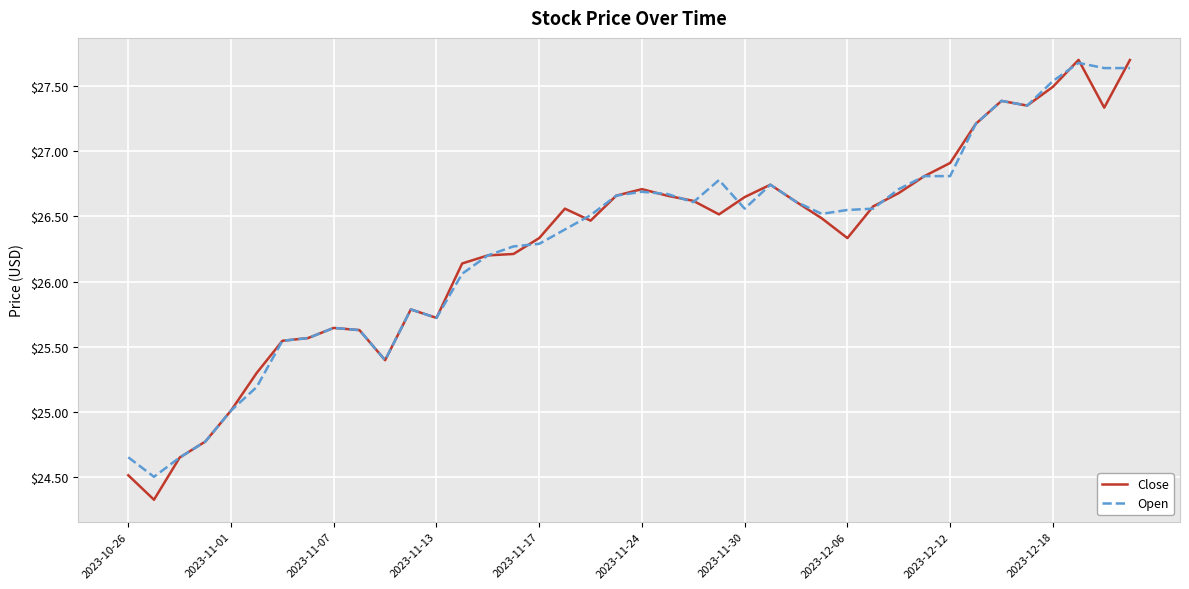

What is the lowest value of the Close series?

24.3